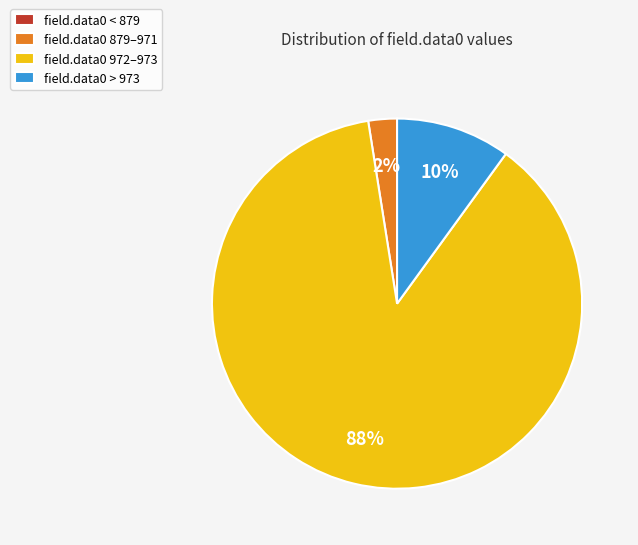

Is field.data0 972–973 the majority of the pie?

Yes